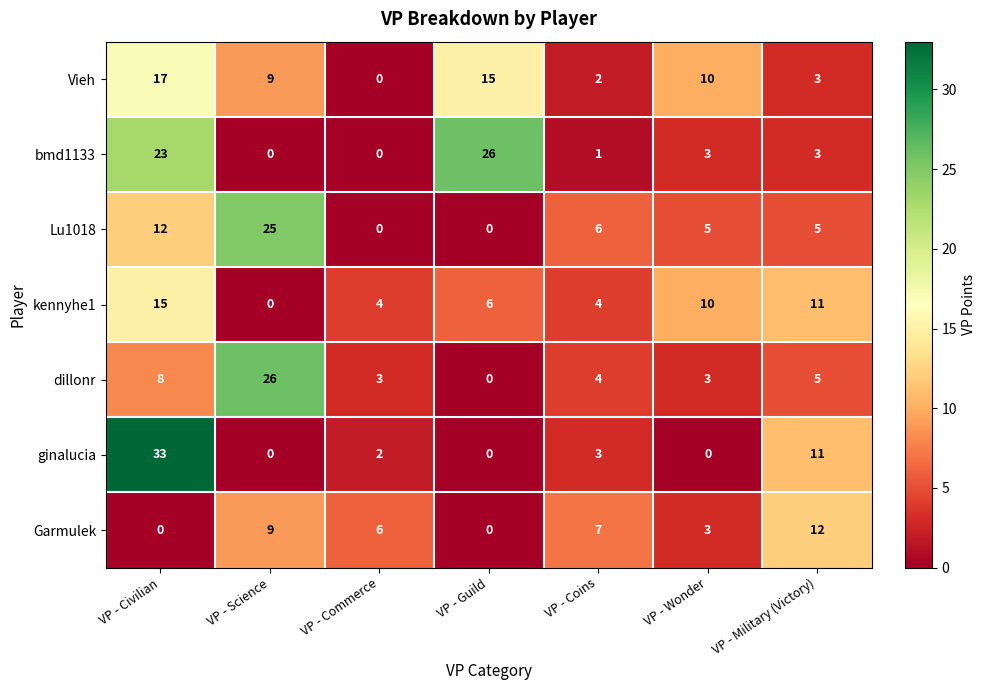

Which series has the largest range (max minus min)?

ginalucia